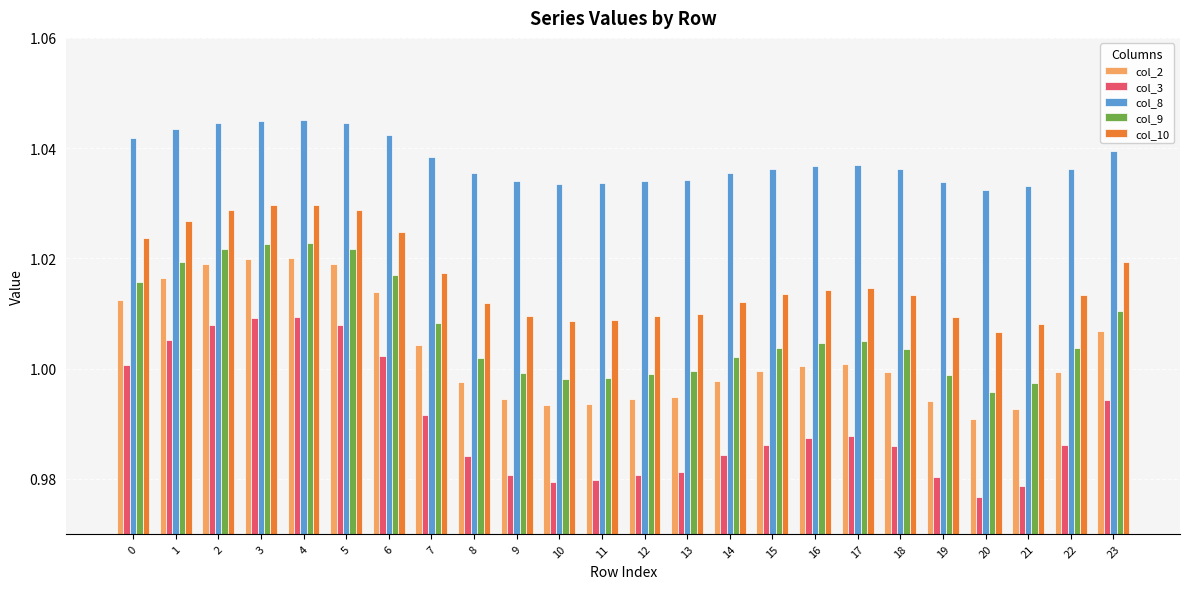

Which series has the largest total across all categories?

col_8